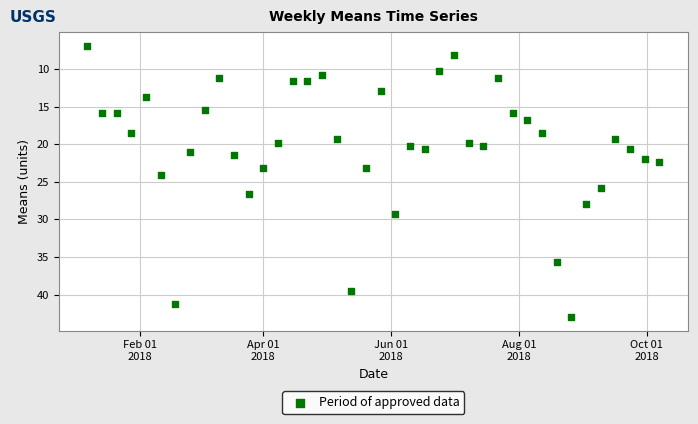

What is the range of X values (max minus min)?

273.0